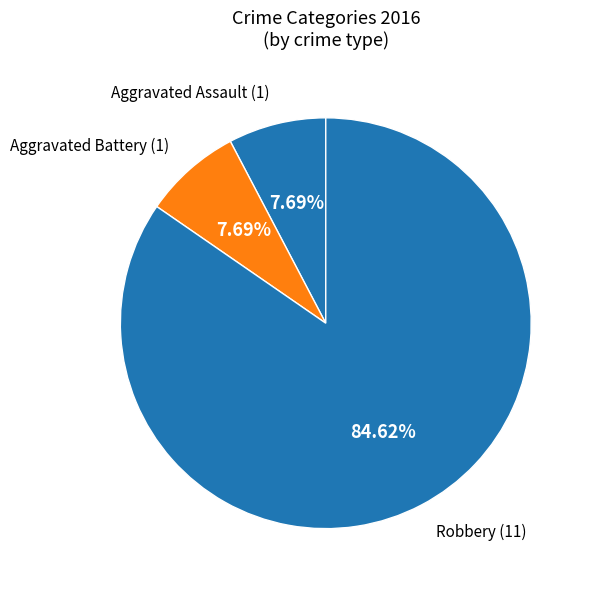

How many segments does this pie chart have?

3